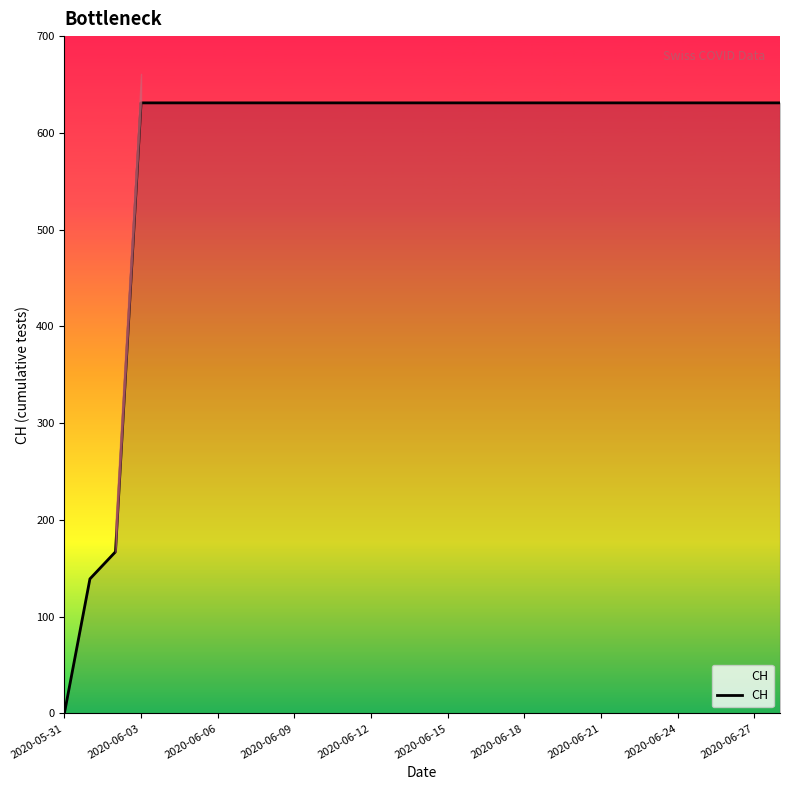

The chart shows a value of 944 at 13. True or false?

False